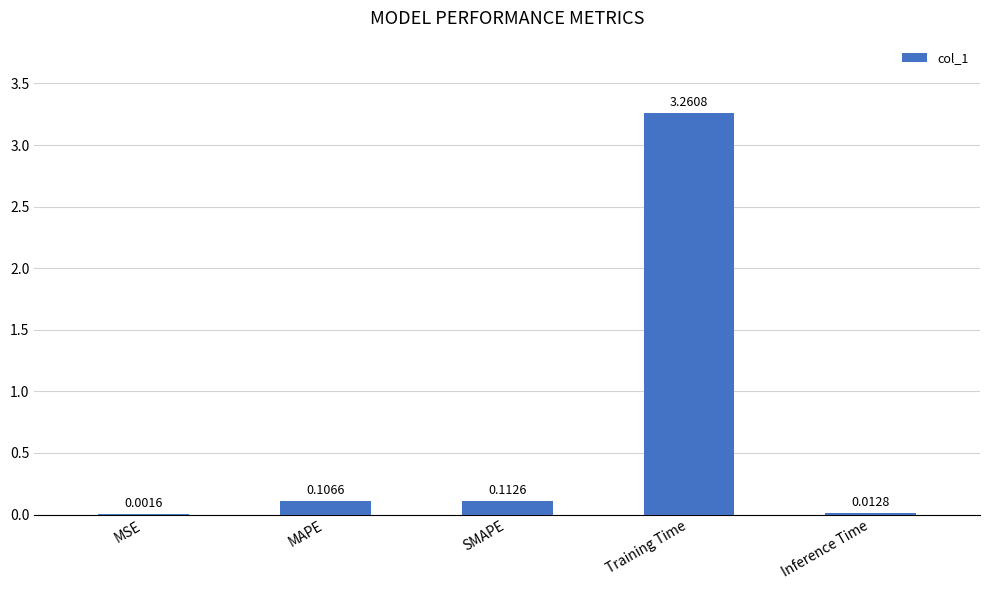

Where is the data nearest to the value 1?

SMAPE